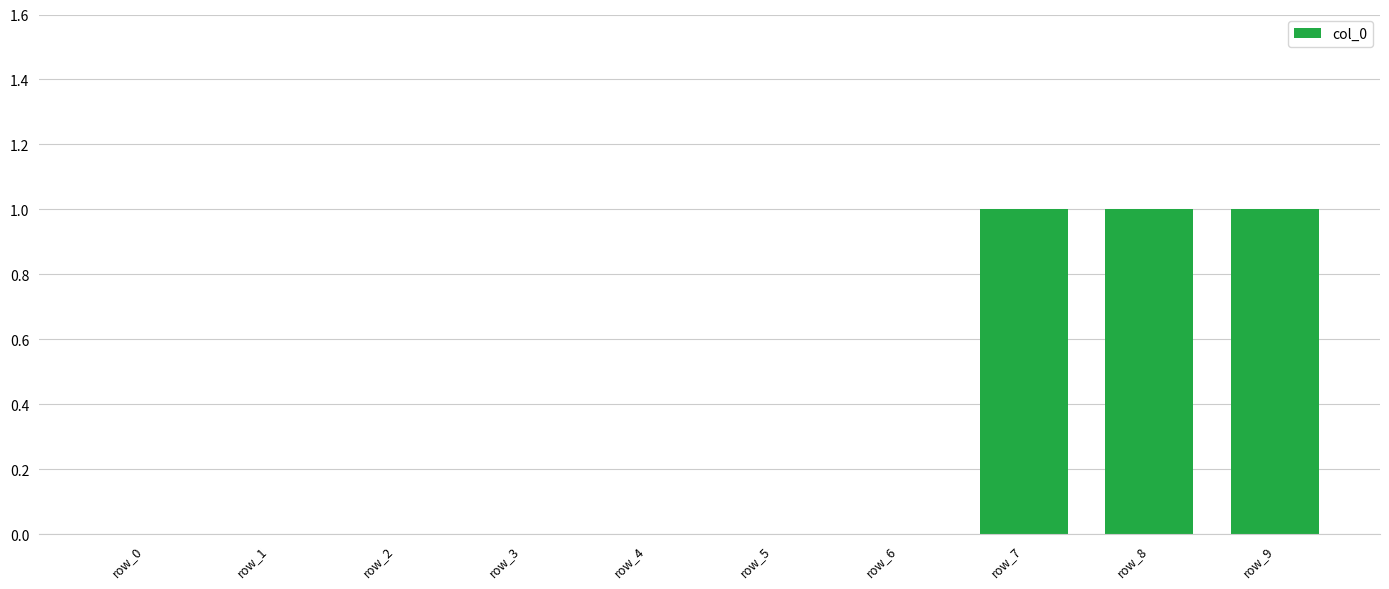

True or false: the data shows -1 at row_0.

False